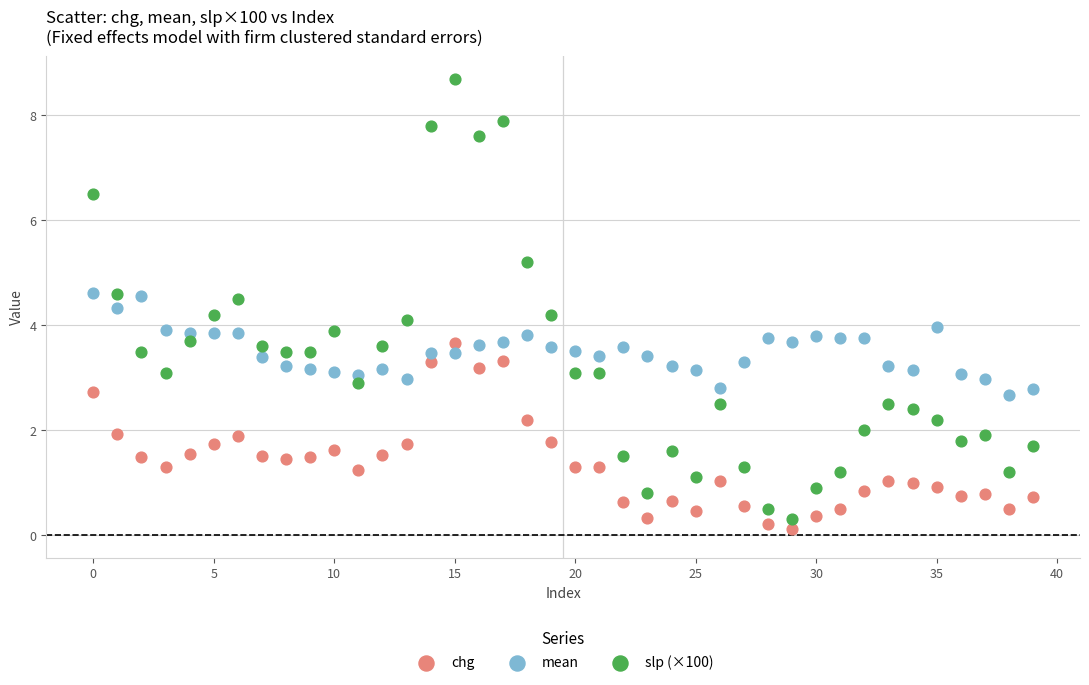

Which series reaches the maximum Y coordinate?

slp (×100)